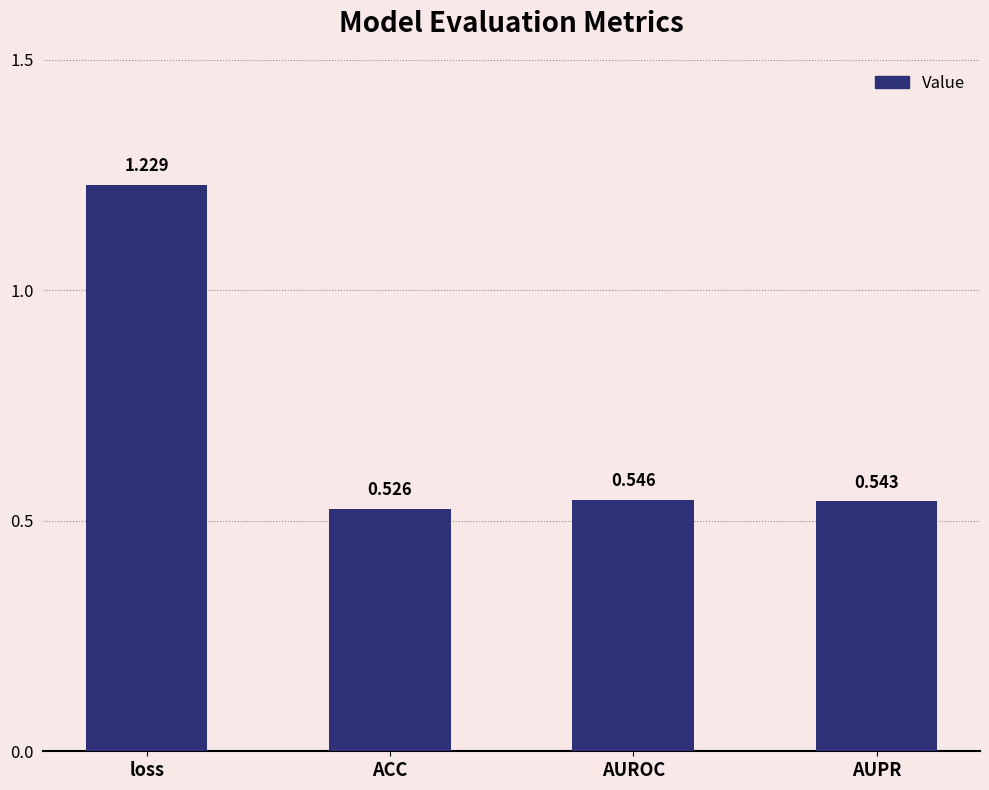

At which category does the chart reach its peak across all series?

loss